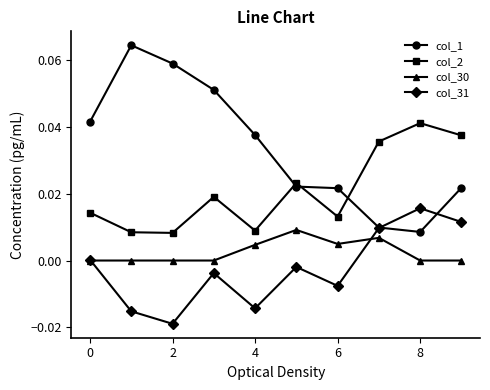

What are all the series names shown in the legend?

col_1, col_2, col_30, col_31